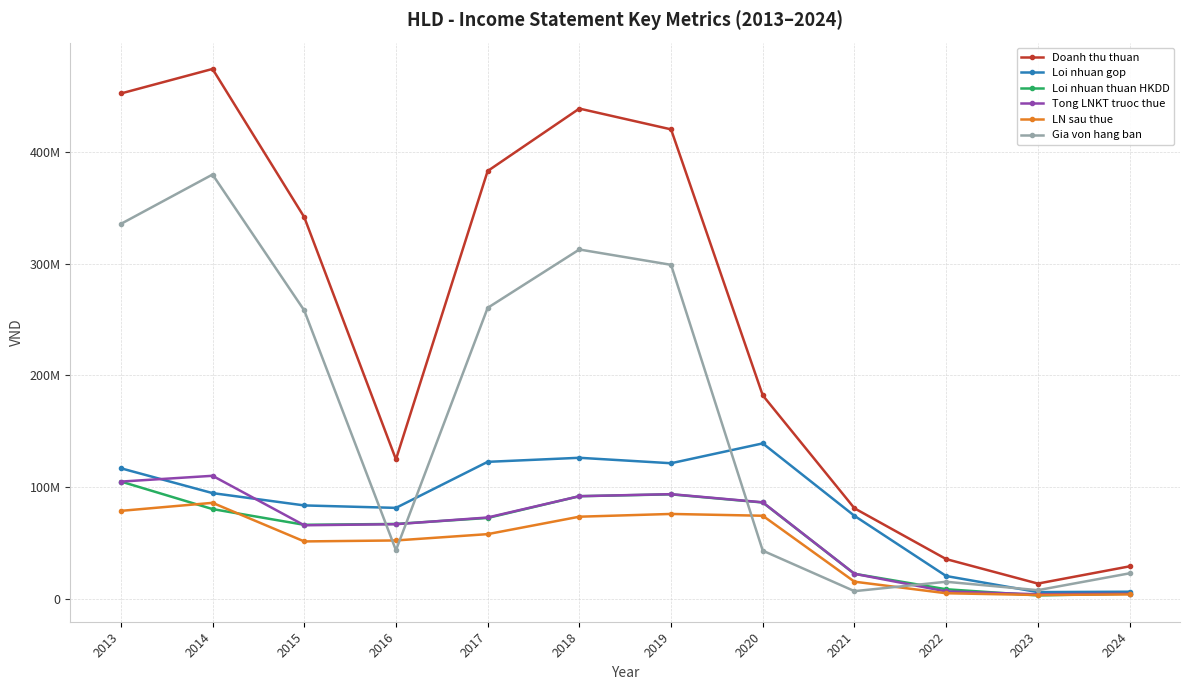

Reading left to right, extract all data points from this chart.

Doanh thu thuan: 2013=452245094	2014=474224399	2015=341550192	2016=124695113	2017=382844627	2018=438742758	2019=420134799	2020=182028290	2021=80924793	2022=35449570	2023=13536488	2024=28958566
Loi nhuan gop: 2013=116764116	2014=94520234	2015=83497191	2016=81299674	2017=122507133	2018=126143713	2019=121257651	2020=139029428	2021=74169945	2022=20292499	2023=5905824	2024=6239845
Loi nhuan thuan HKDD: 2013=104900694	2014=80223938	2015=66134130	2016=66925204	2017=72275286	2018=91749531	2019=93412554	2020=86114975	2021=22284617	2022=8455090	2023=2944223	2024=4495761
Tong LNKT truoc thue: 2013=104824596	2014=110020312	2015=65727340	2016=66698714	2017=72689839	2018=91755267	2019=93582893	2020=86270728	2021=22287150	2022=6501998	2023=3957355	2024=4520328
LN sau thue: 2013=78618447	2014=85815844	2015=51267325	2016=52137680	2017=57797447	2018=73404213	2019=75864804	2020=74262285	2021=15221320	2022=4878952	2023=3301095	2024=3819885
Gia von hang ban: 2013=335480978	2014=379704165	2015=258053001	2016=43395439	2017=260337494	2018=312599045	2019=298877149	2020=42998862	2021=6754849	2022=15157071	2023=7630664	2024=22718721